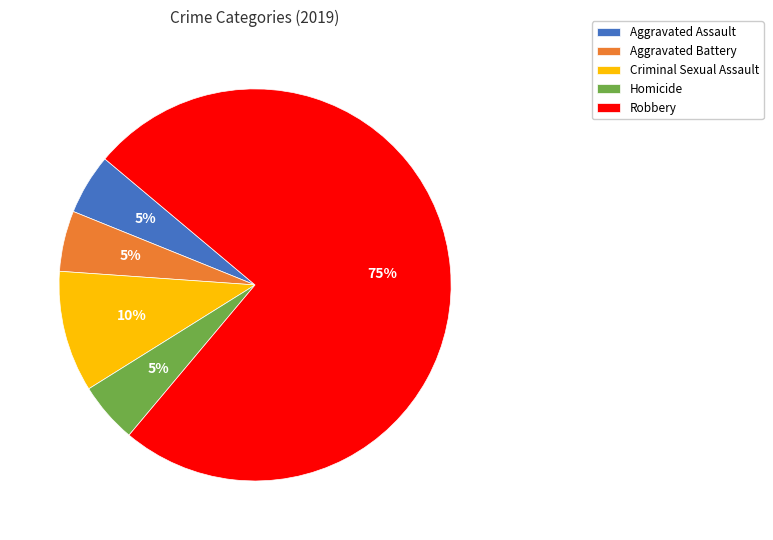

To the nearest percent, what percentage of the pie is Robbery?

75%